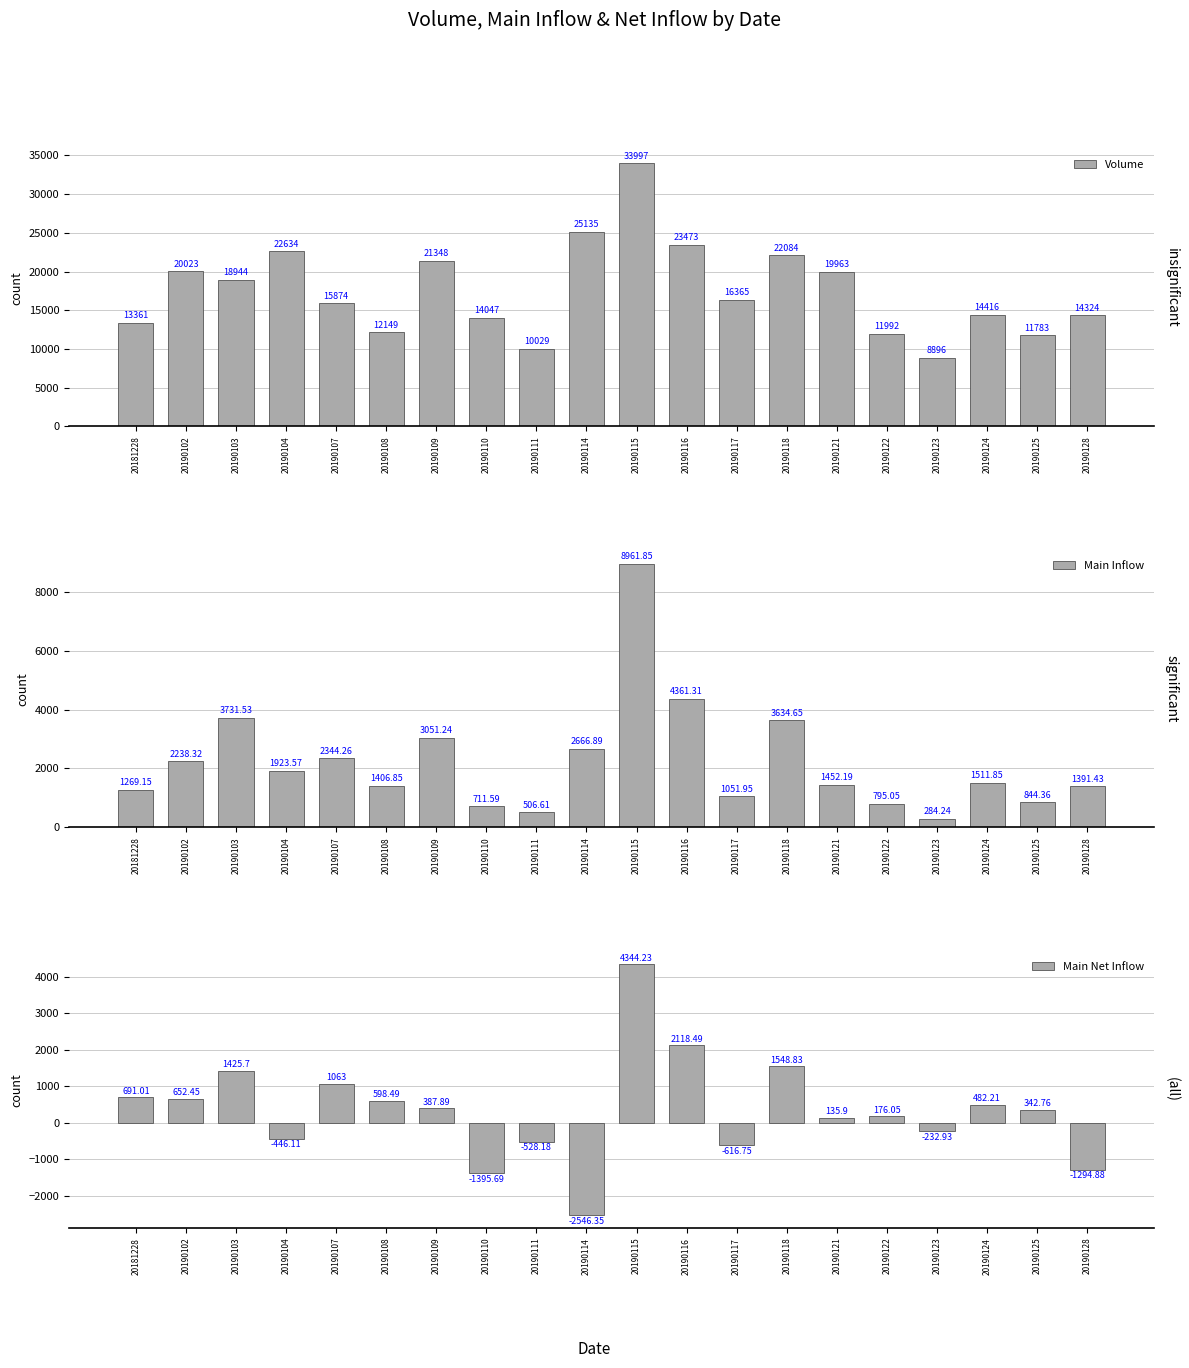

How many data points in Main Net Inflow are above 387?

10